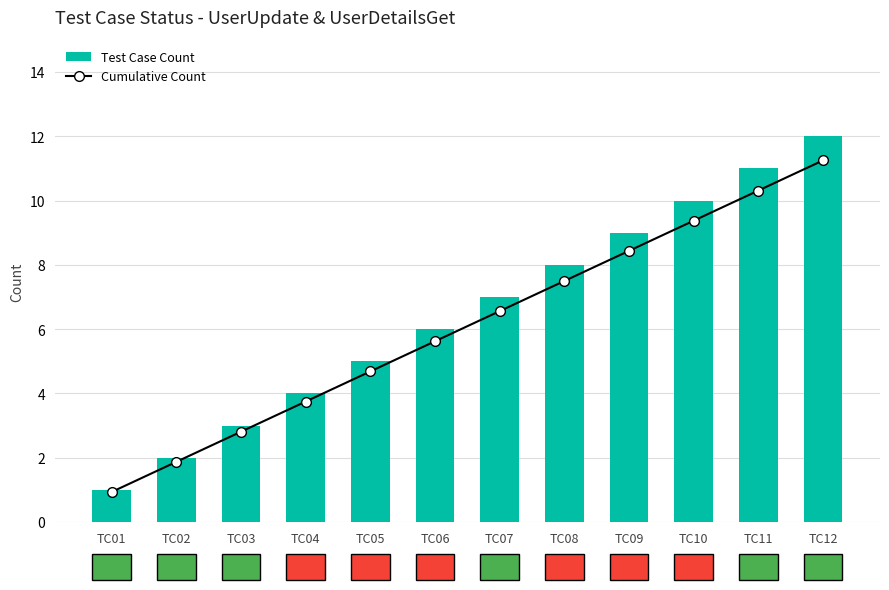

What value does the Cumulative Count series have at TC10?

10